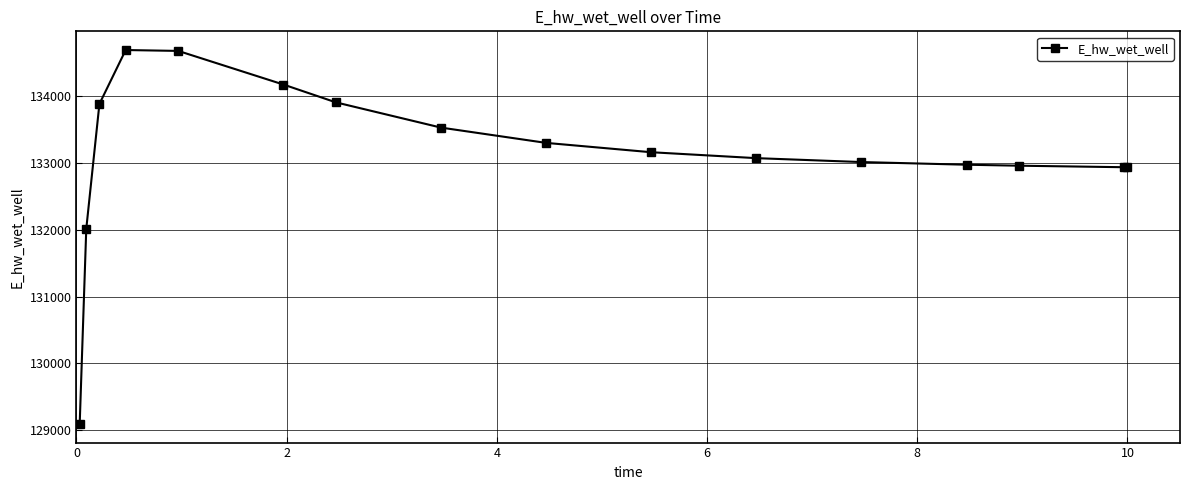

What is the value of the 13th point from the left?

132972.9